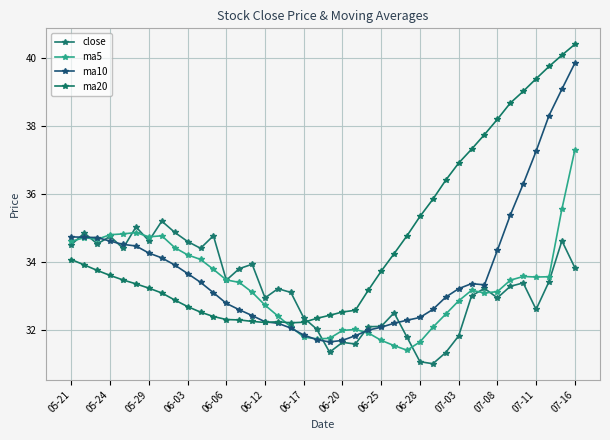

How many series are shown in this chart?

4